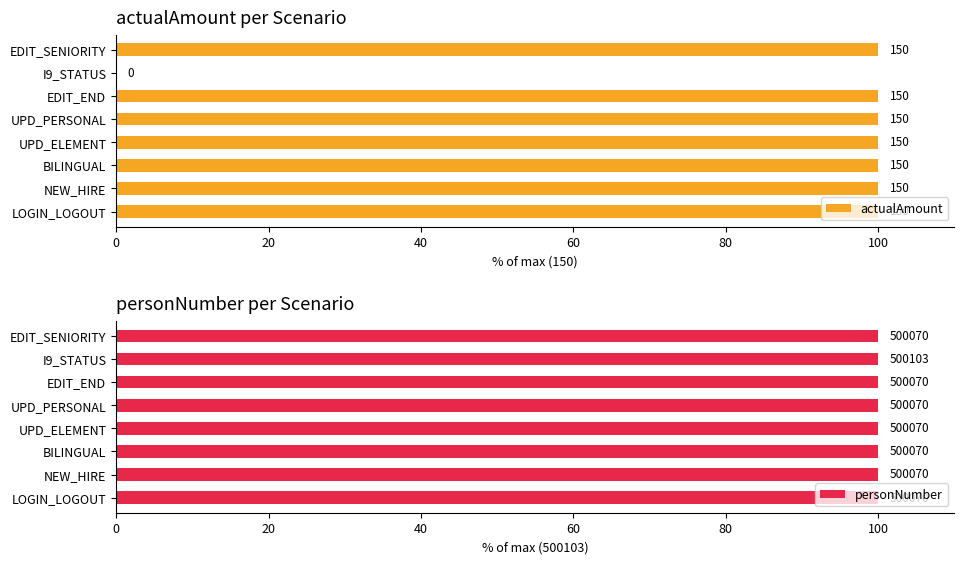

What is the approximate value of personNumber at 20?

100.0